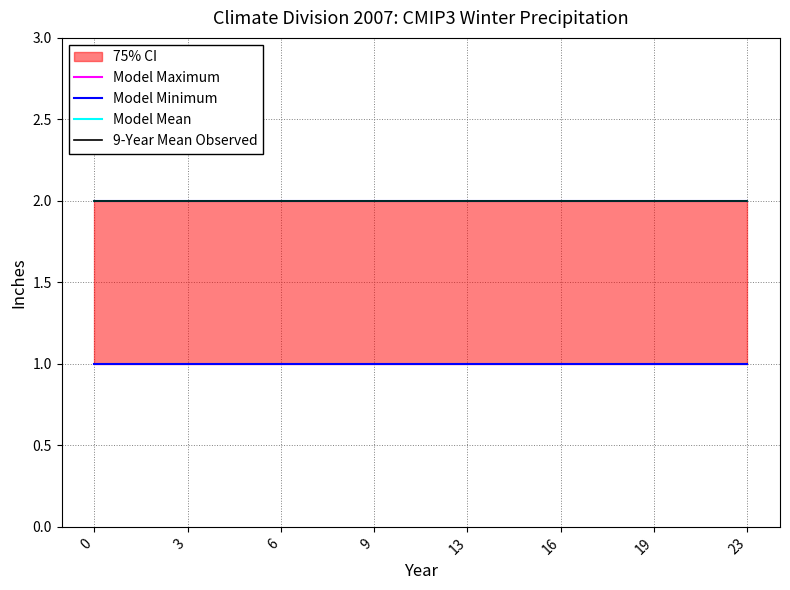

What is the value of the 9-Year Mean Observed point at the 3rd from the left?

2